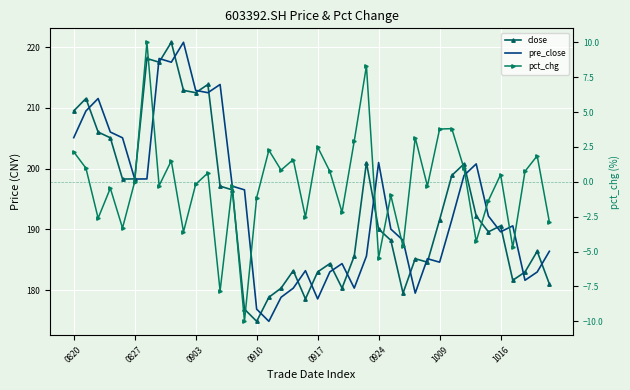

What is the difference between the maximum and minimum values in the pre_close series?

45.9